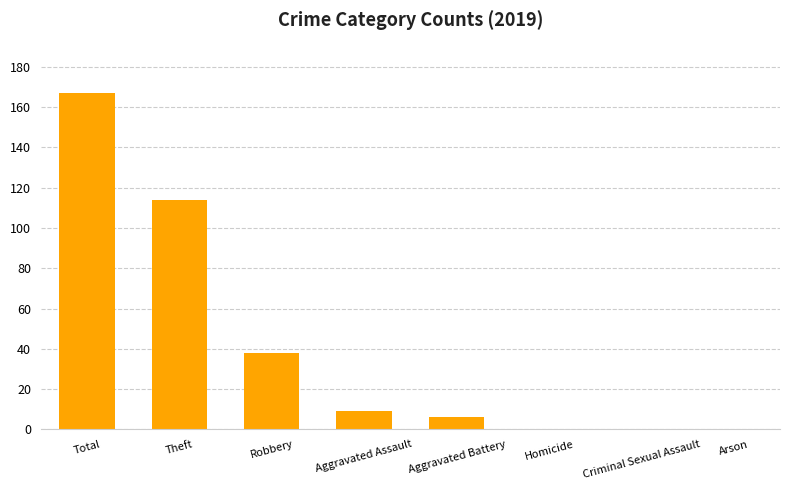

How many data points does each series have?

8